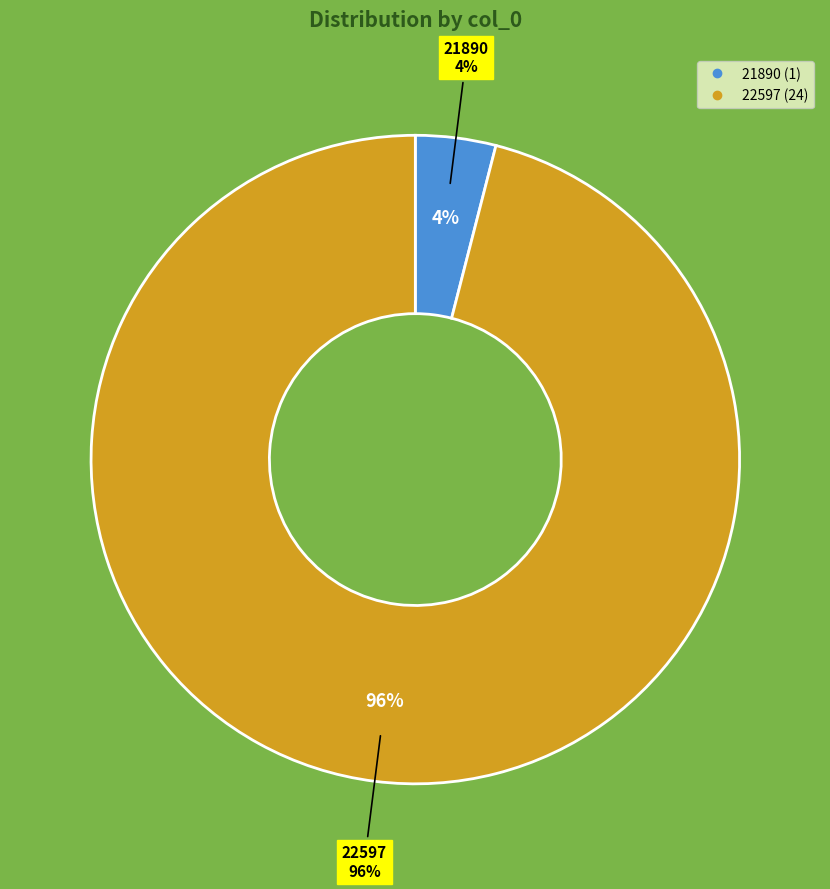

What percentage is the 22597 slice, to the nearest percent?

96%